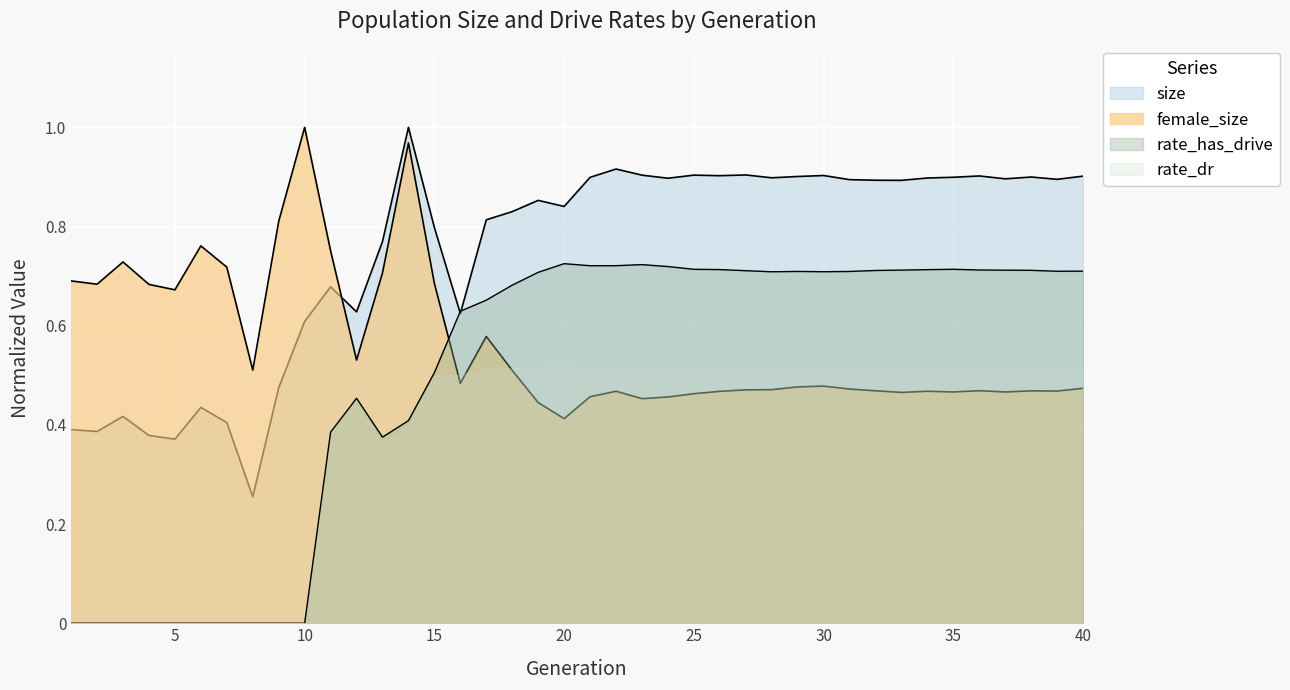

List the series in order of their overall mean, highest first.

size, female_size, rate_has_drive, rate_dr